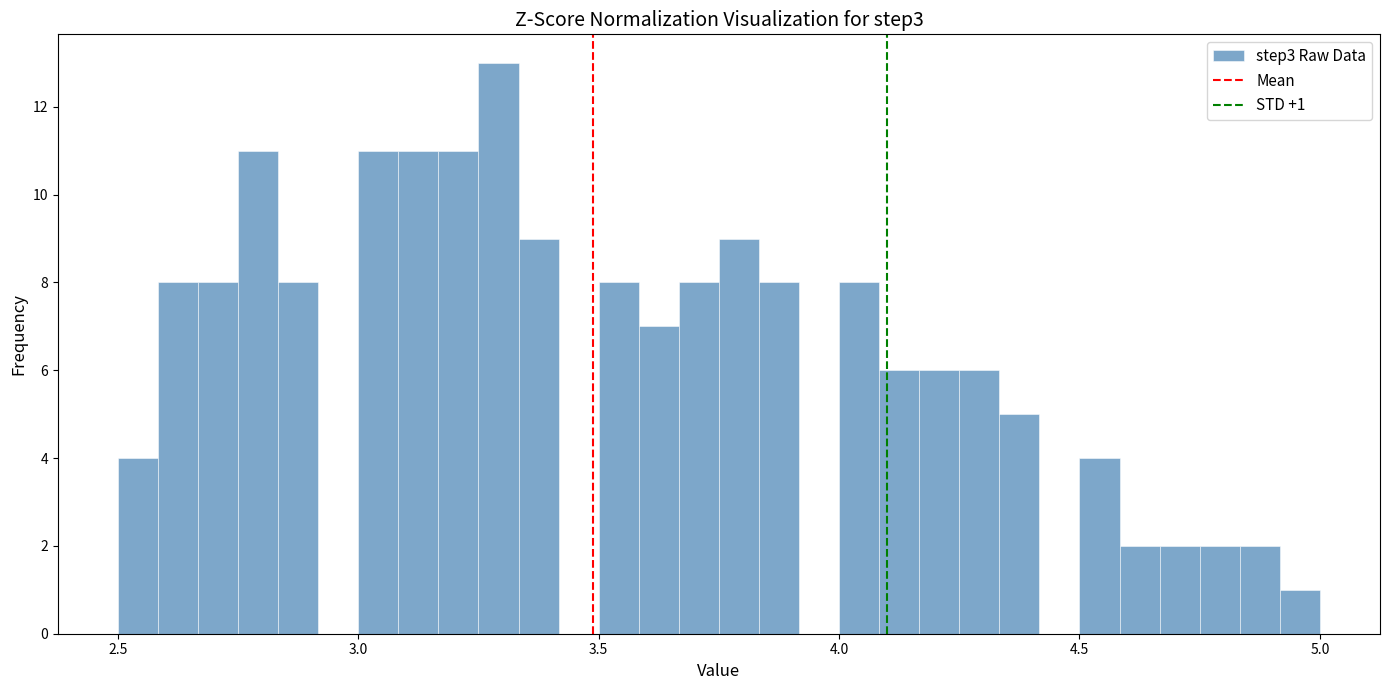

Around what value on the x-axis is the tallest bar? Give the approximate position of its centre, as read against the axis.

3.30